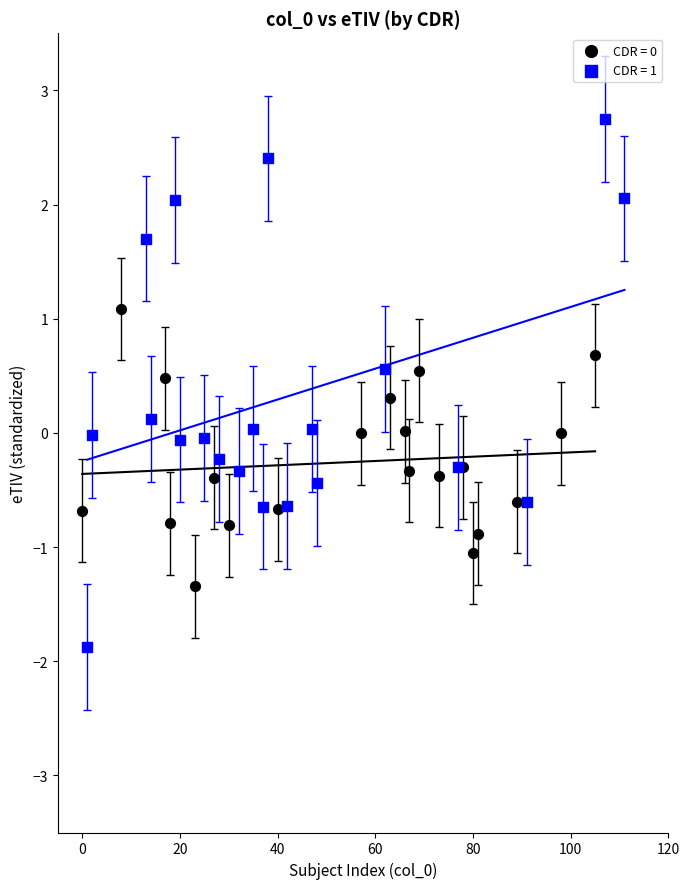

Which series has the largest Y range (max minus min)?

CDR = 1